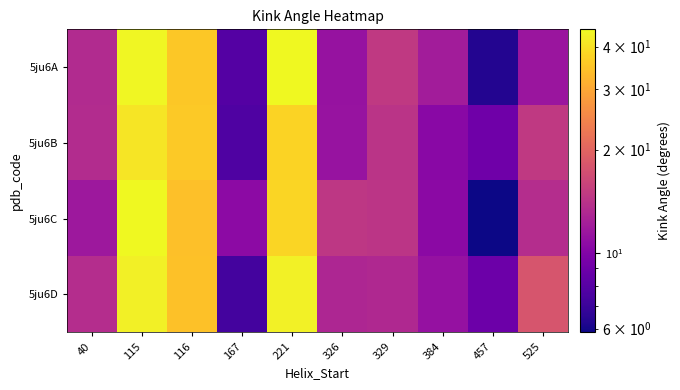

At how many categories does at least one series exceed 10?

9